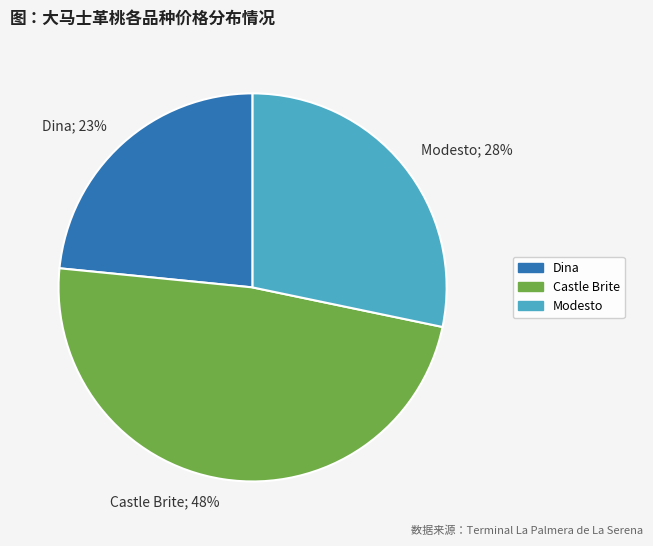

Does any single category account for the majority?

No